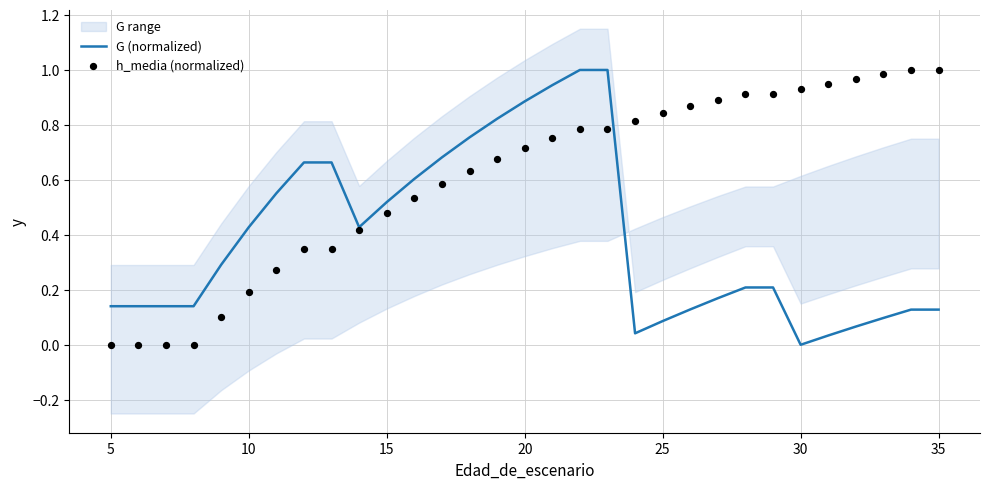

Is the value of h_media (normalized) at 30 greater than the value of G (normalized) at 24?

Yes